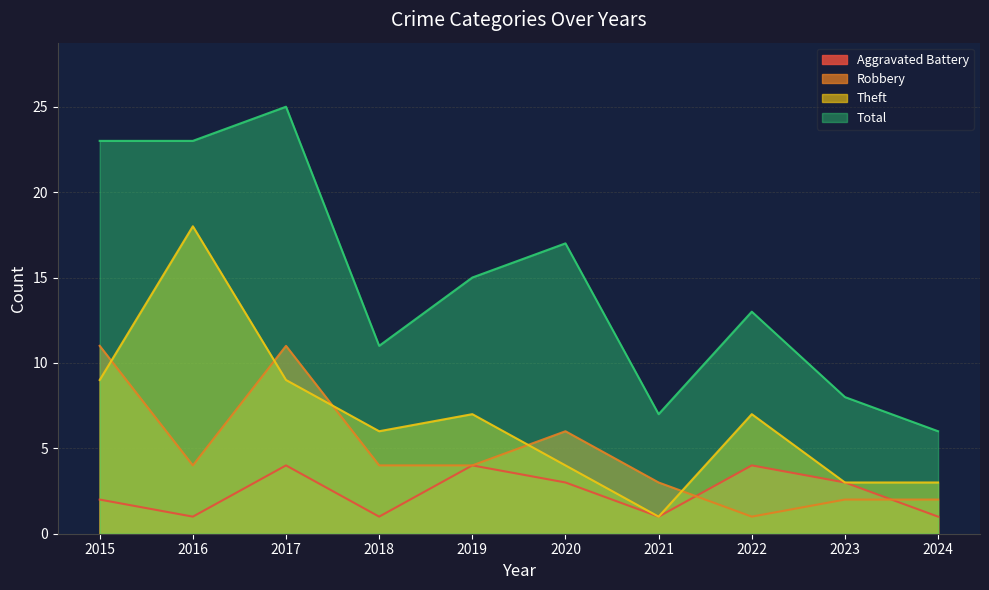

Reading left to right, extract all data points from this chart.

Aggravated Battery: 2	1	4	1	4	3	1	4	3	1
Robbery: 11	4	11	4	4	6	3	1	2	2
Theft: 9	18	9	6	7	4	1	7	3	3
Total: 23	23	25	11	15	17	7	13	8	6